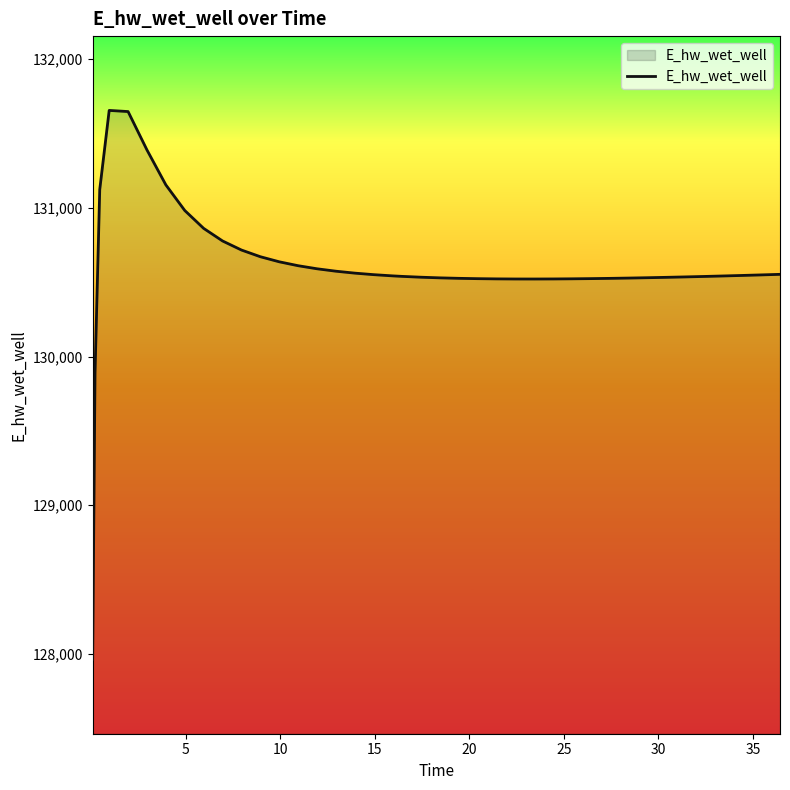

What is the smallest value displayed?

127961.8